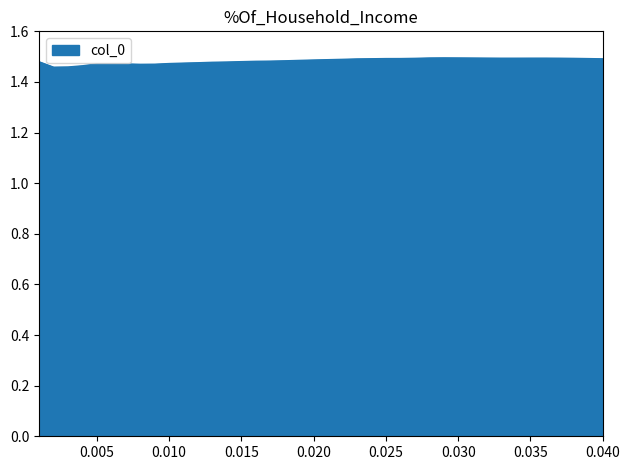

Does the chart have visible grid lines?

No